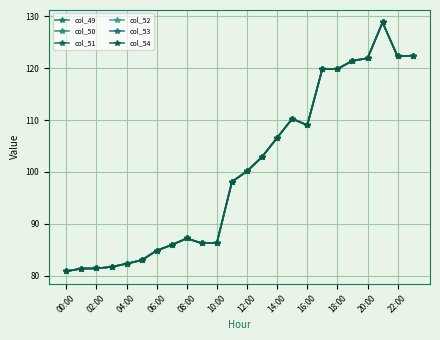

True or false: col_54 and col_51 intersect in this chart.

False